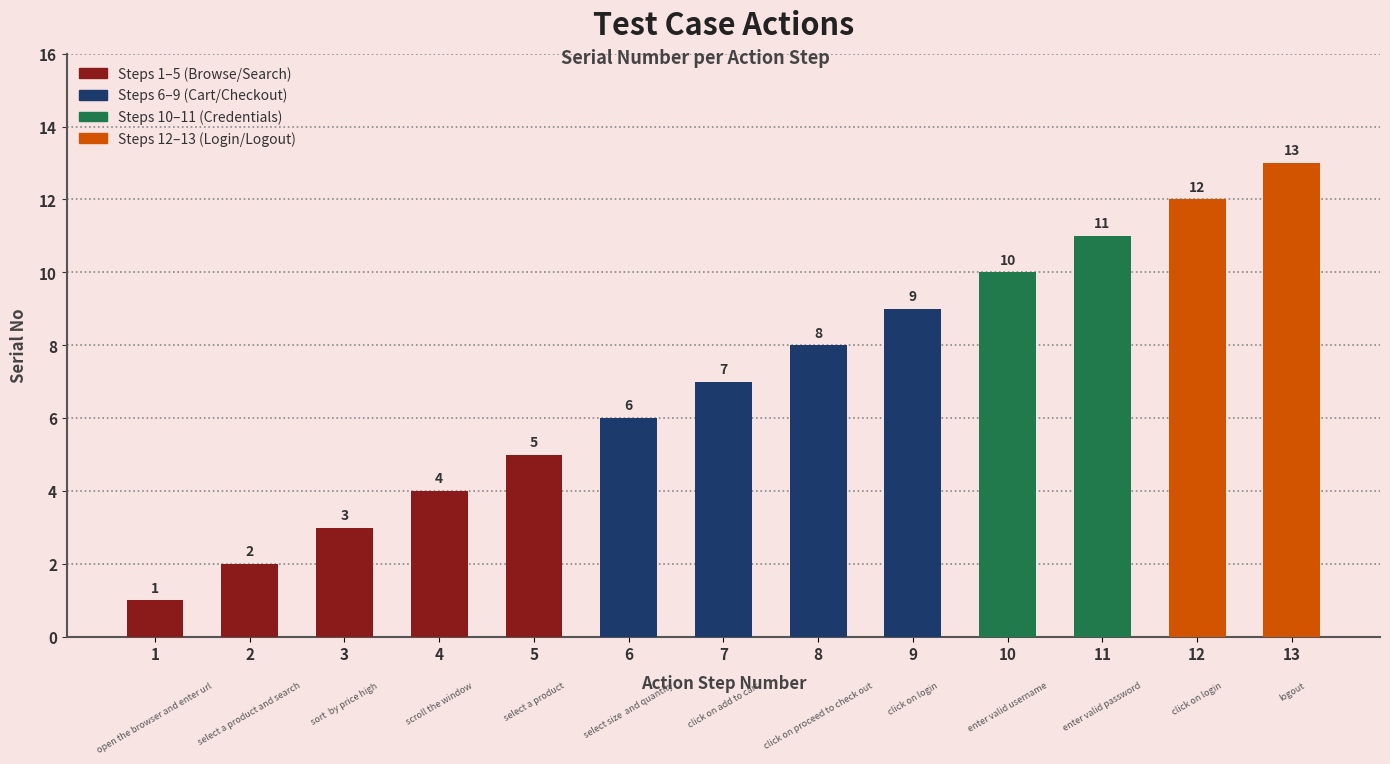

What is the difference between the values at 1 and 13?

12